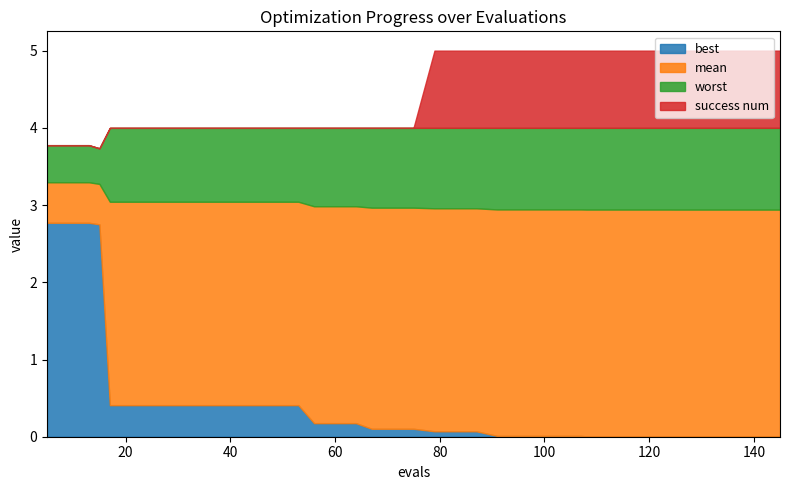

What is the sum of all worst values?

159.1